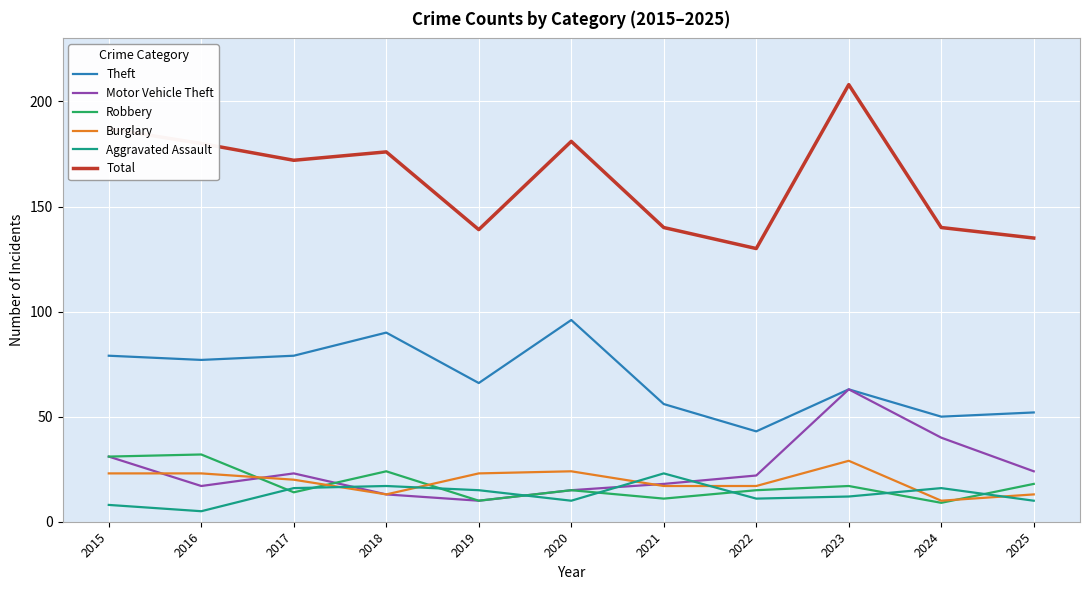

What is the maximum value shown in the chart?

208